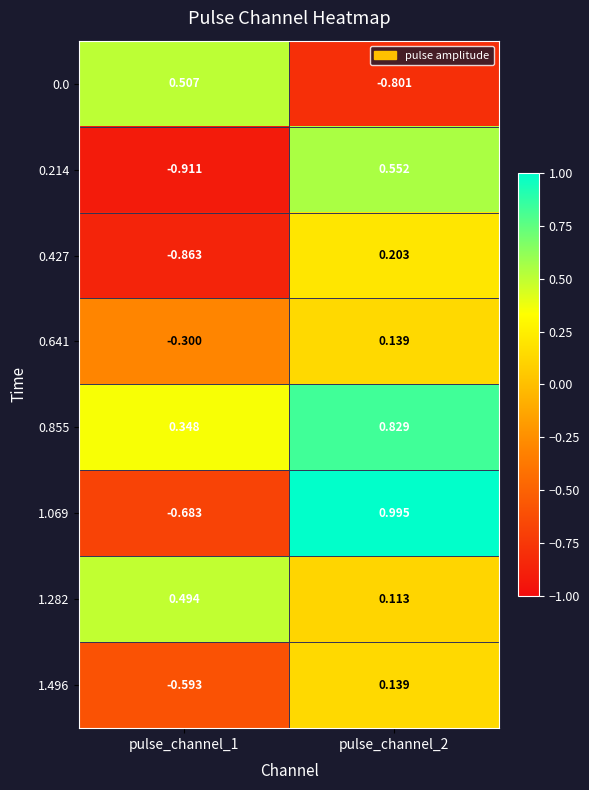

Count the number of data series in this chart.

8